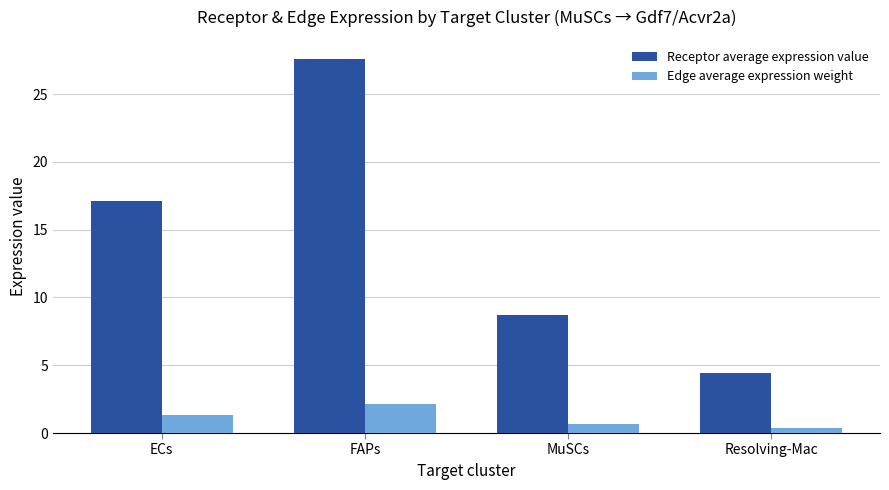

At which label is Receptor average expression value closest to 16?

ECs